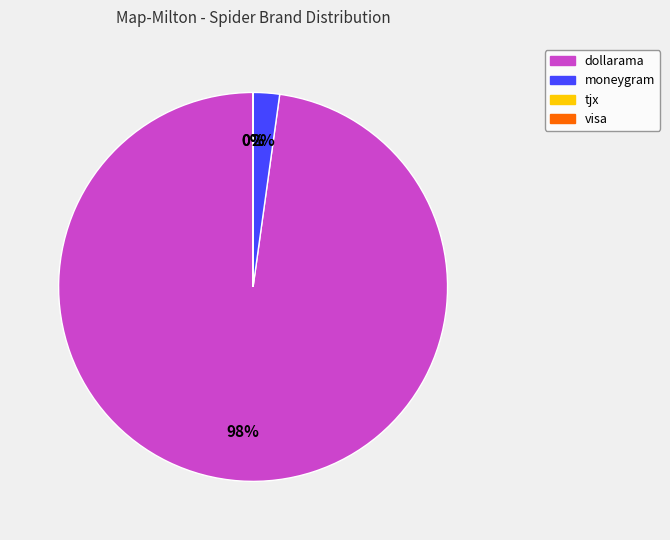

Is it true that tjx is 1% of the pie?

False